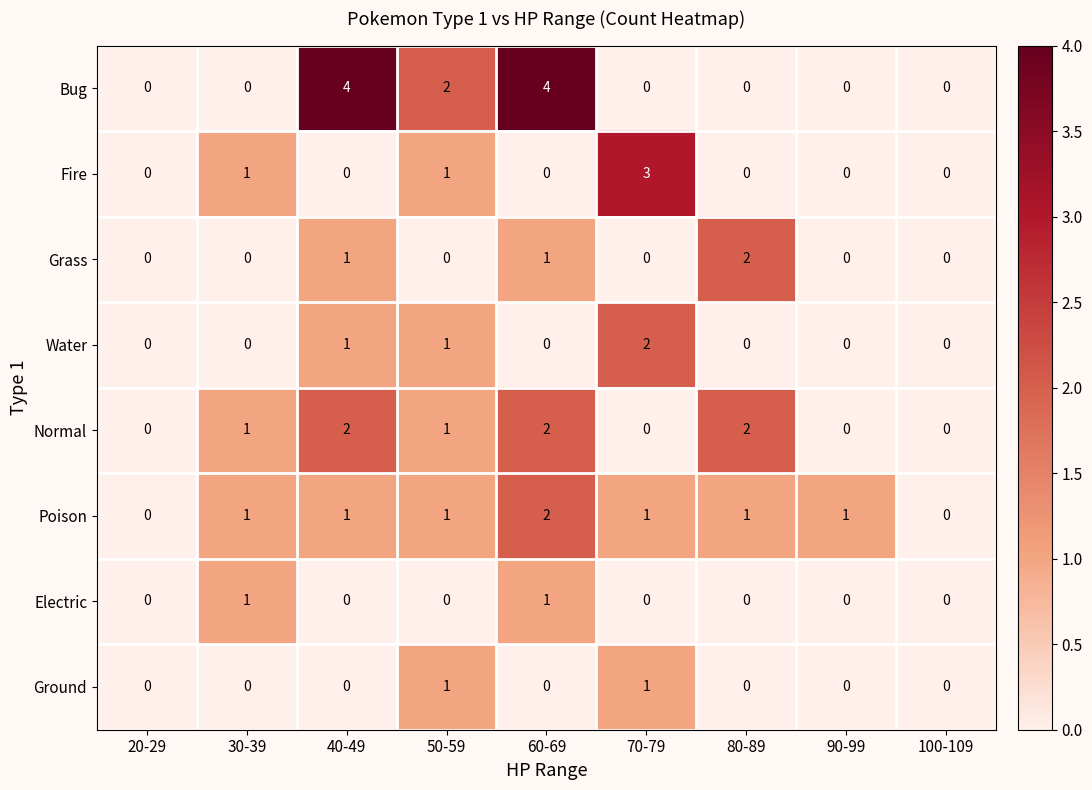

What is the total value across all series at 50-59?

7